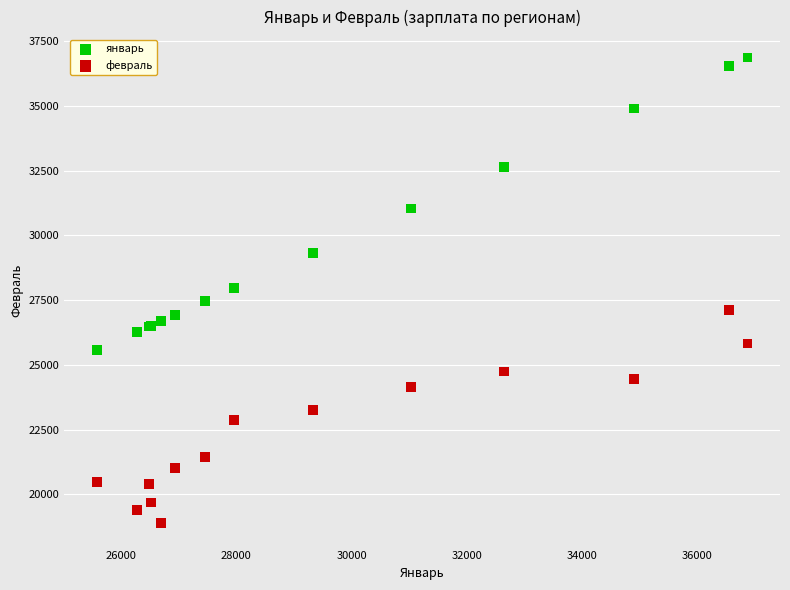

Which series has the largest Y range (max minus min)?

январь